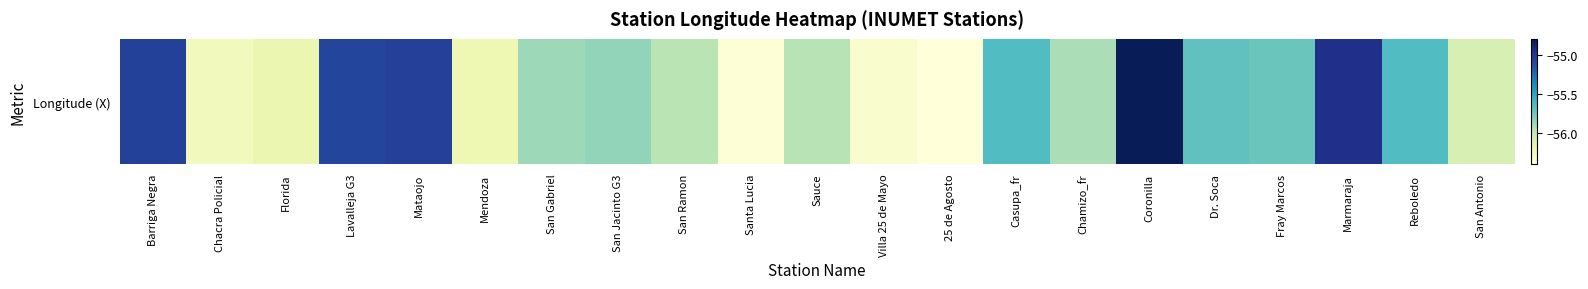

How many values are below -55?

19